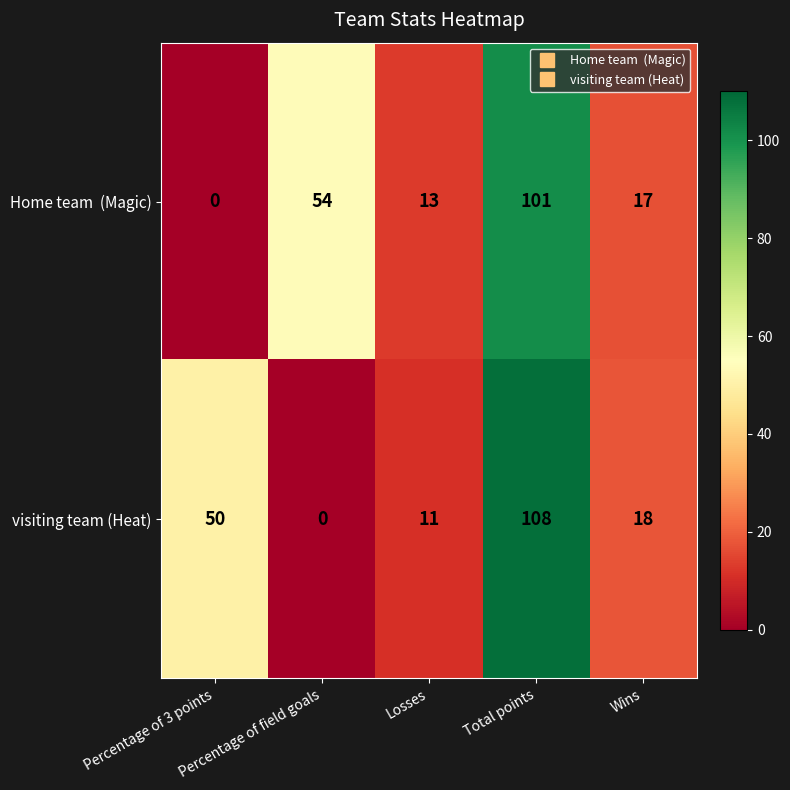

What is the average value of the visiting team (Heat) series?

37